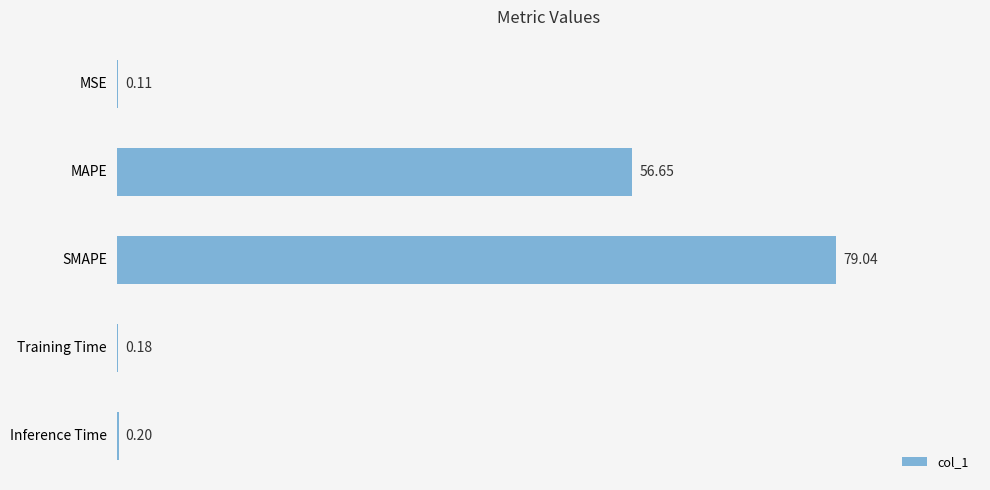

Which label corresponds to the largest value in the chart?

SMAPE